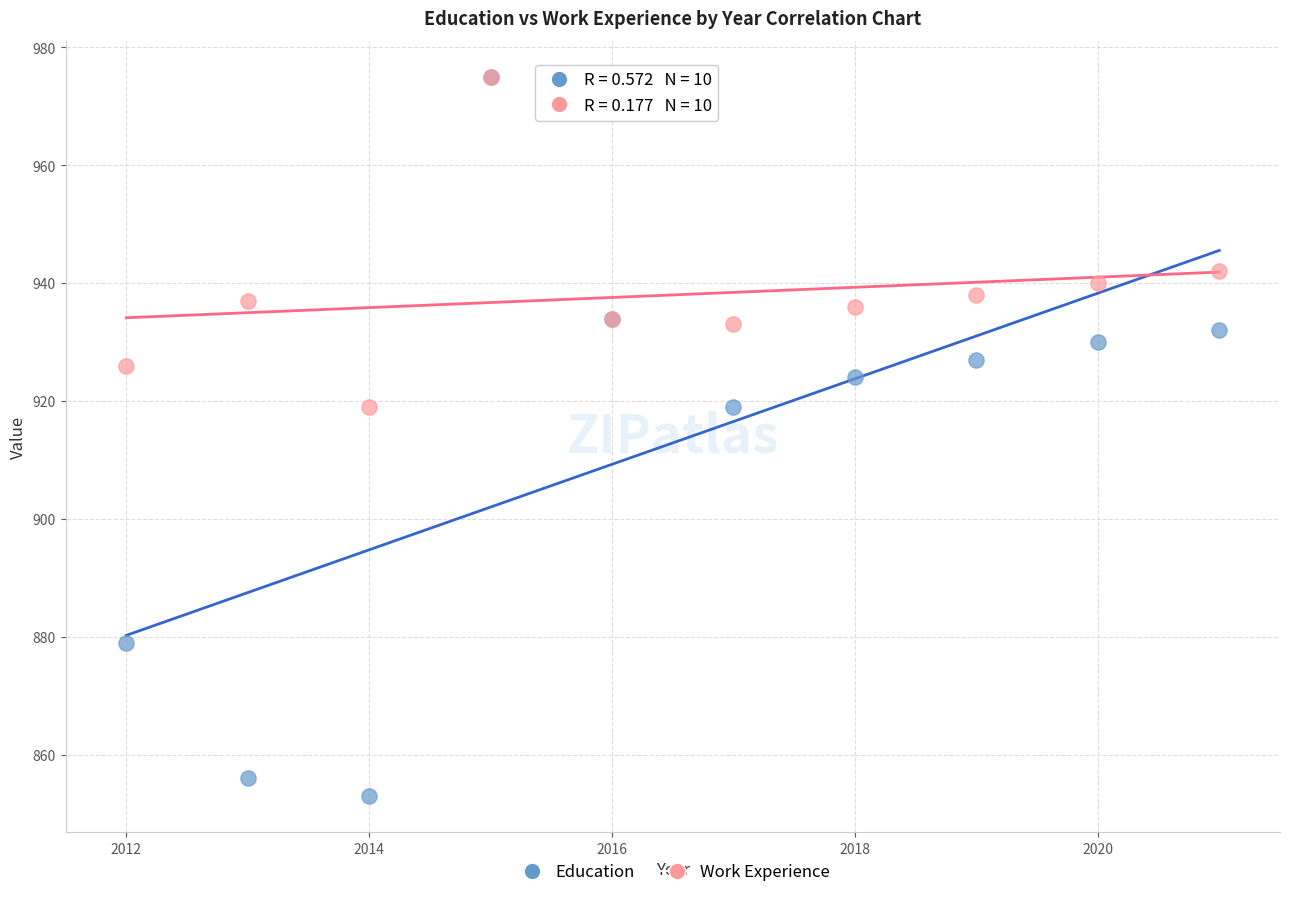

Which series contains the lowest Y value?

Education